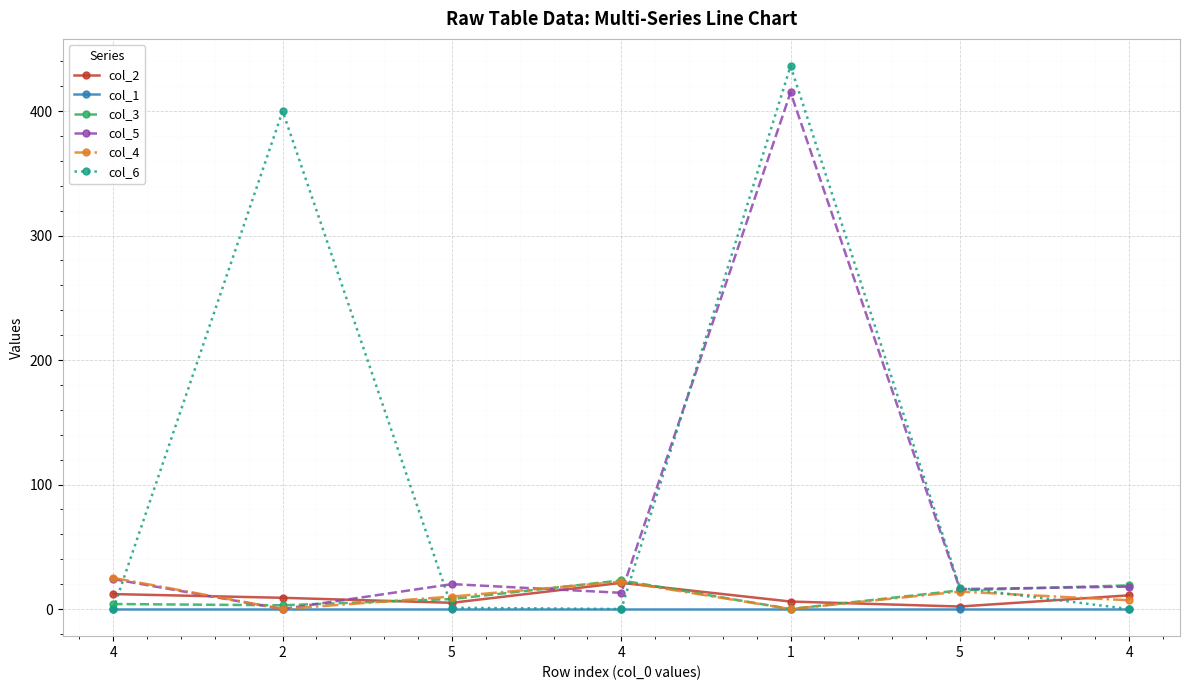

What is the difference between the col_5 values at 4 and 4?

6.0